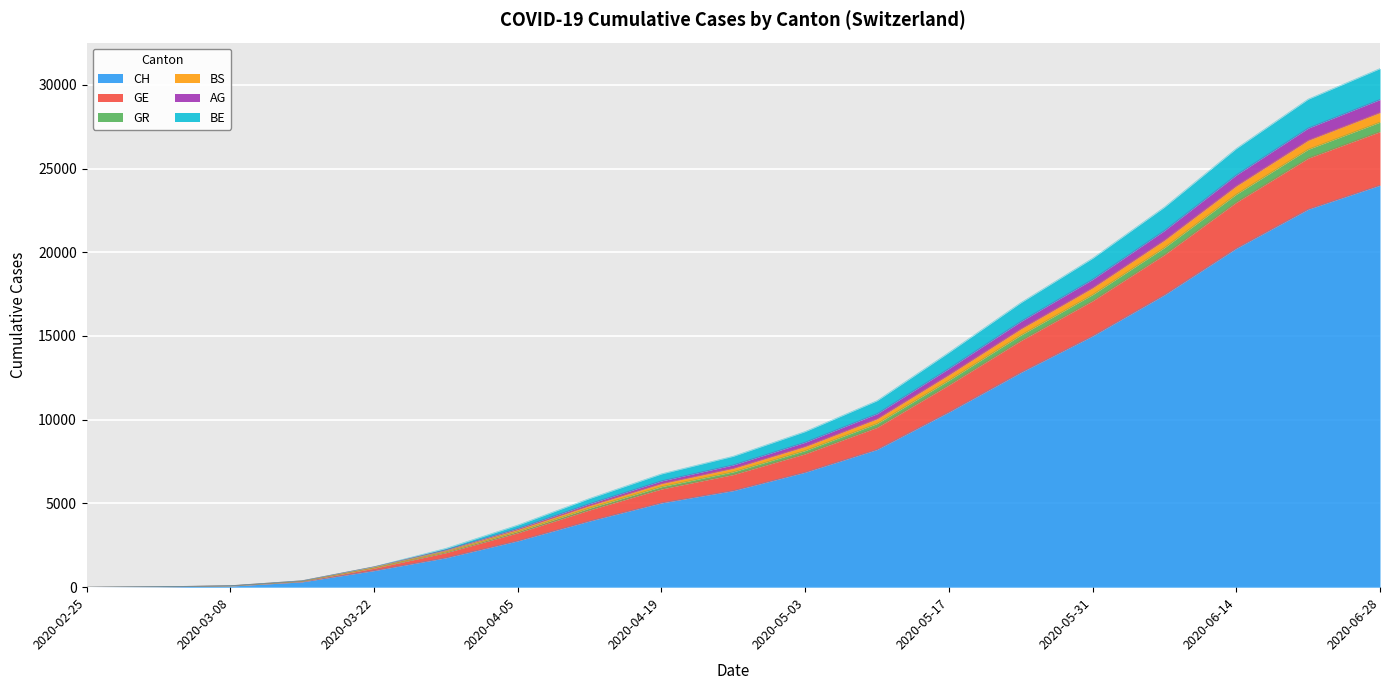

What is the highest value of the CH series?

24000